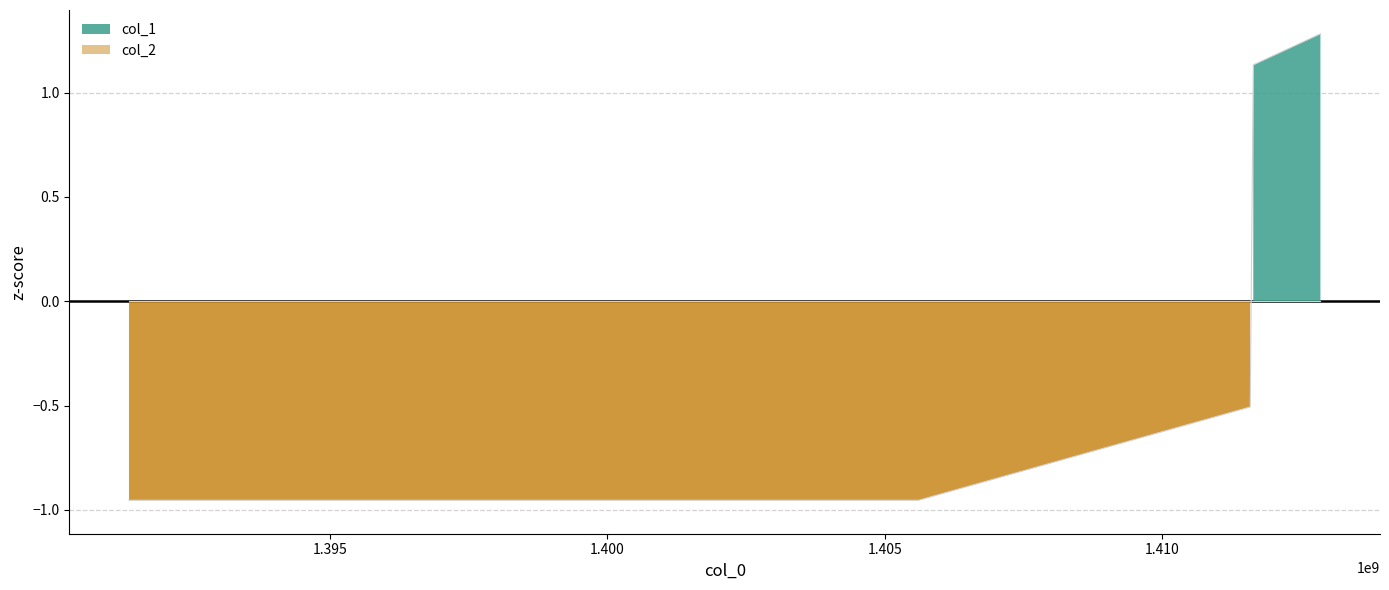

What is the value of the 4th point from the left?

1.1